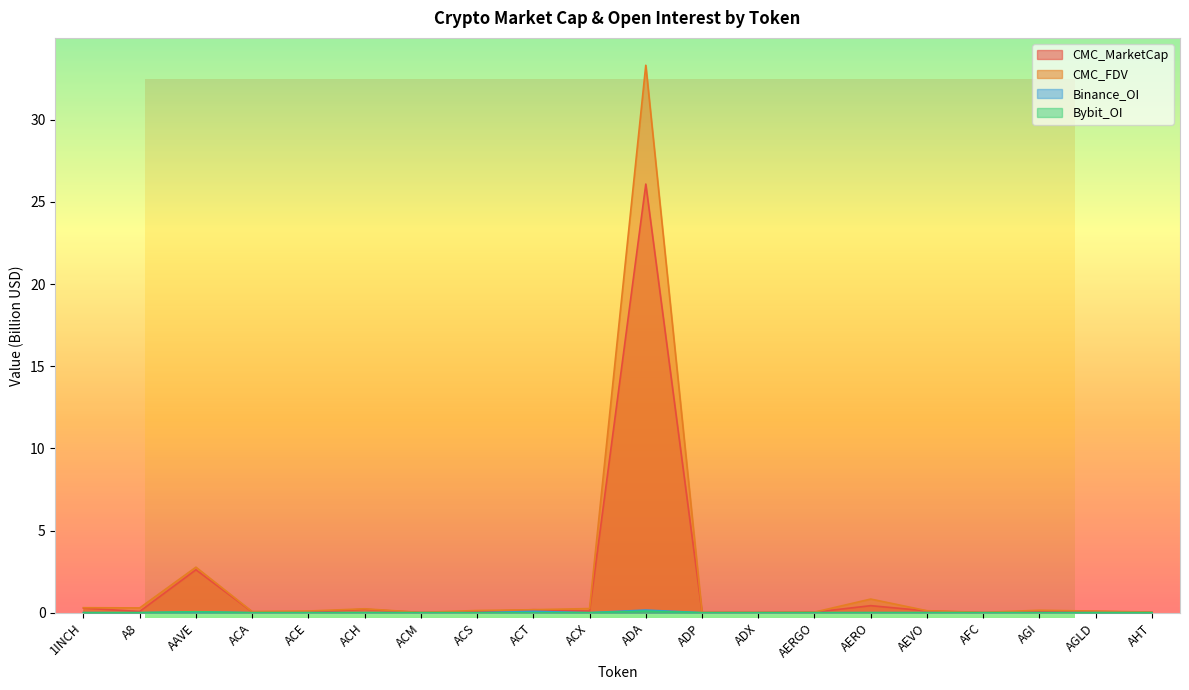

Reading left to right, what are all the values shown in this chart?

CMC_MarketCap: 0.3	0.1	2.6	0.1	0.0	0.2	0.0	0.1	0.2	0.1	26.1	0.0	0.0	0.0	0.4	0.1	0.0	0.1	0.1	0.0
CMC_FDV: 0.3	0.3	2.8	0.1	0.1	0.2	0.0	0.1	0.2	0.3	33.3	0.0	0.0	0.0	0.8	0.1	0.0	0.2	0.1	0.0
Binance_OI: 0.0	0.0	0.1	0.0	0.0	0.0	0.0	0.0	0.1	0.0	0.2	0.0	0.0	0.0	0.0	0.0	0.0	0.0	0.0	0.0
Bybit_OI: 0.0	0.0	0.1	0.0	0.0	0.0	0.0	0.0	0.0	0.0	0.1	0.0	0.0	0.0	0.0	0.0	0.0	0.0	0.0	0.0